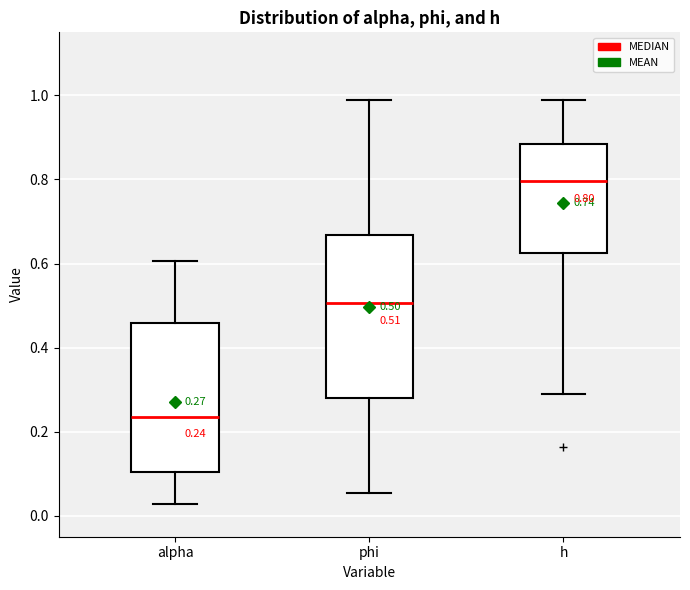

Which box has the lowest median line?

alpha